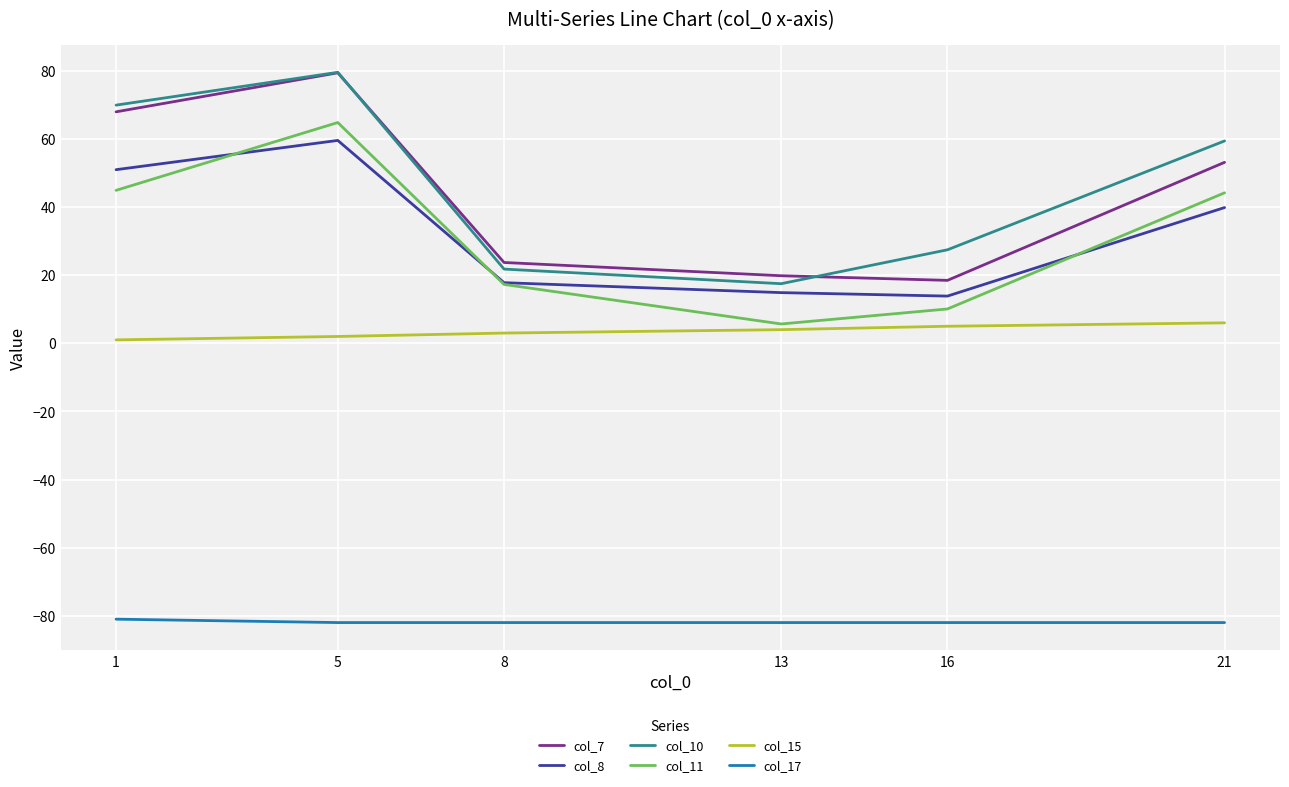

Is it true that col_8 equals 14.9 at 13?

True